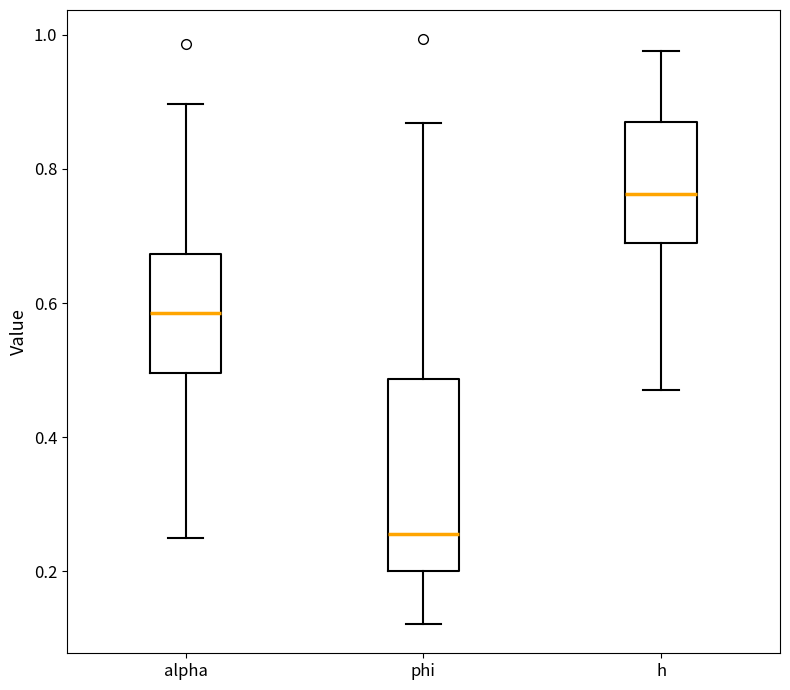

Reading left to right, read every box against the y-axis: the position of its median line, the range the box covers, and the ends of its whiskers. The values are not printed on the chart, so give them approximately, as read against the axis.

alpha: median 0.58, box 0.50 to 0.68, whiskers 0.26 to 0.90
phi: median 0.26, box 0.20 to 0.48, whiskers 0.12 to 0.86
h: median 0.76, box 0.68 to 0.88, whiskers 0.48 to 0.98